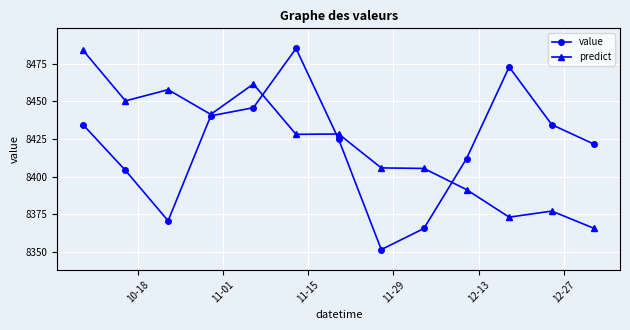

Which series has the largest range (max minus min)?

value